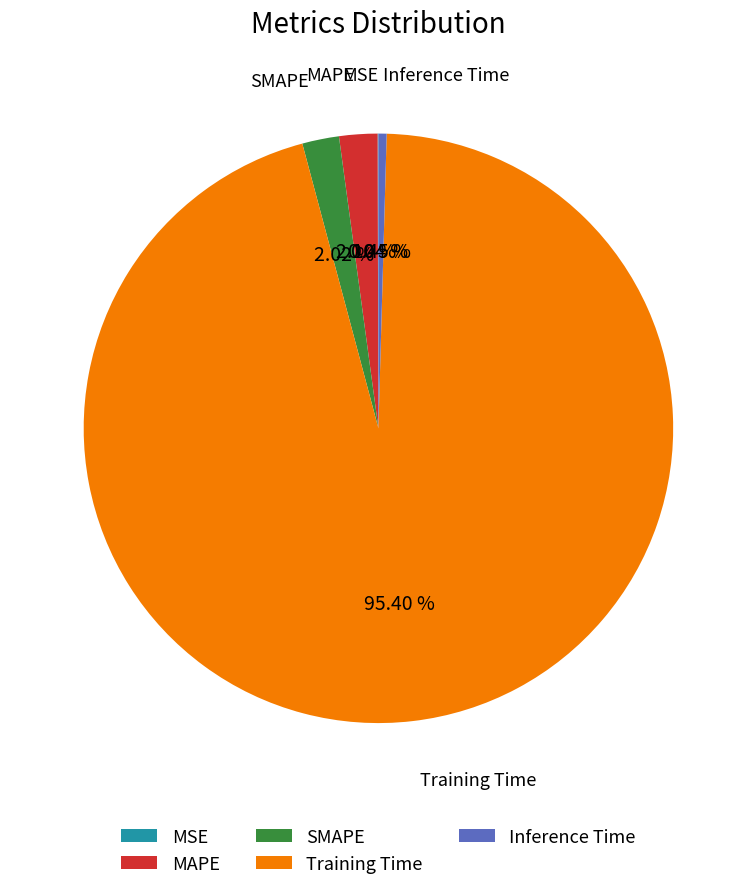

Which category has the biggest portion of the pie?

Training Time